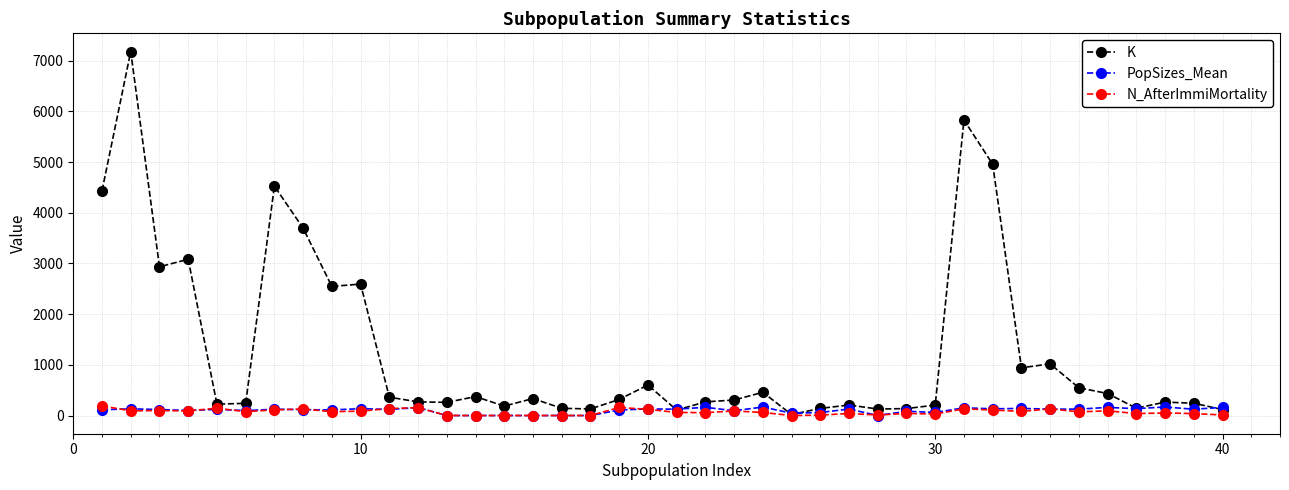

True or false: K has more than 1 interior local peaks.

True